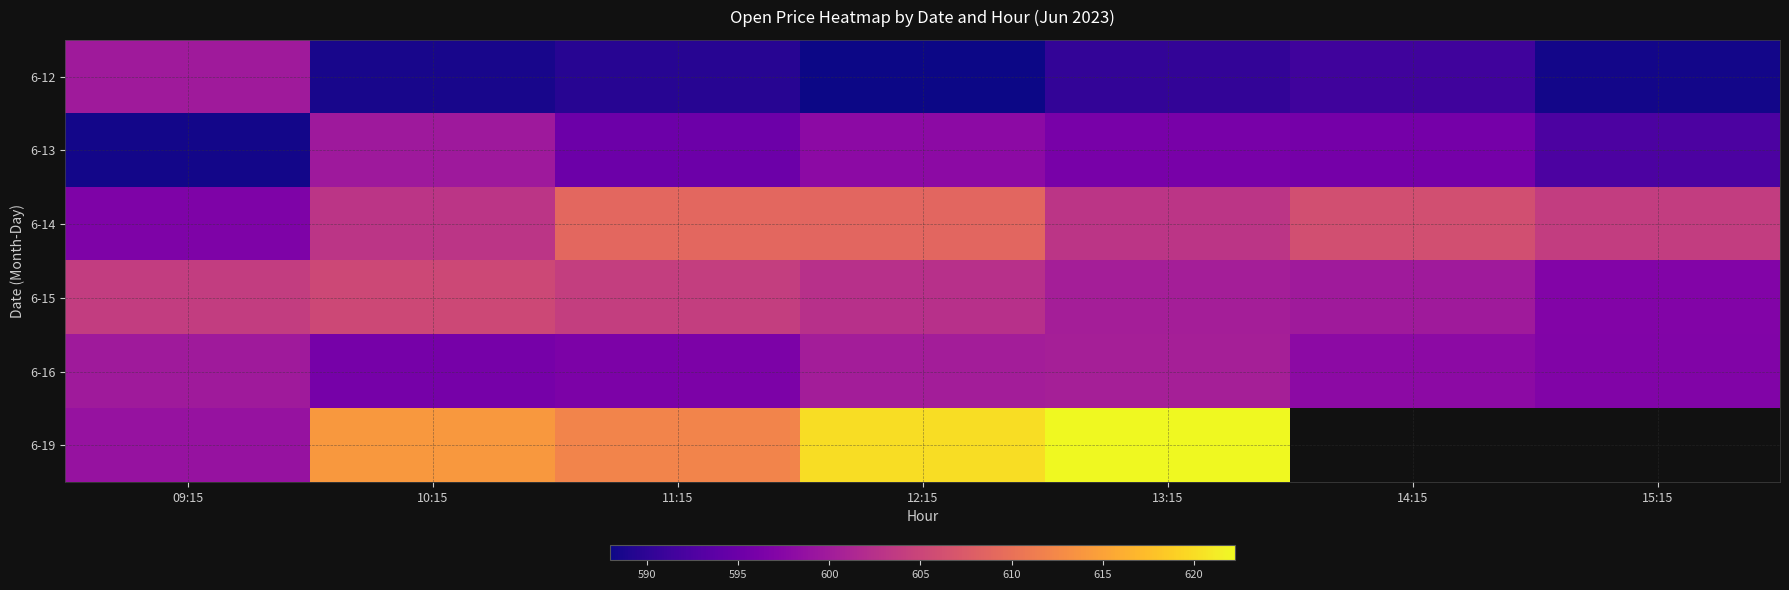

What is the average value of the 6-14 series?

604.4